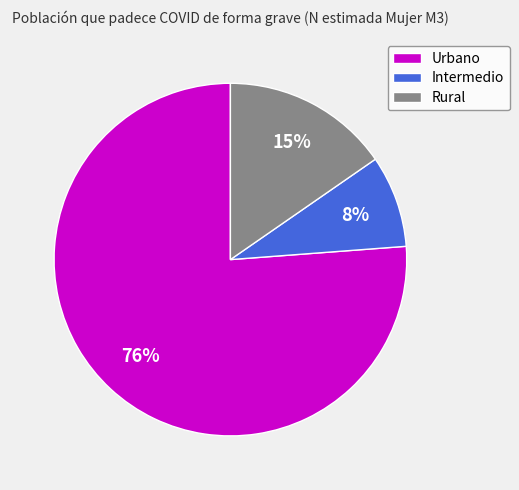

Count the number of slices in the pie.

3